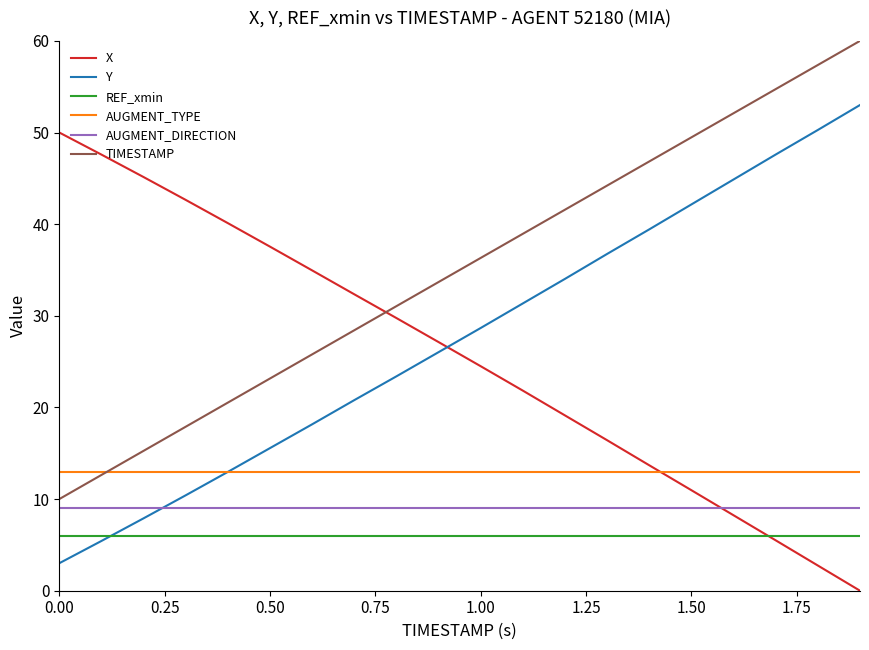

Which series has the largest total across all categories?

X